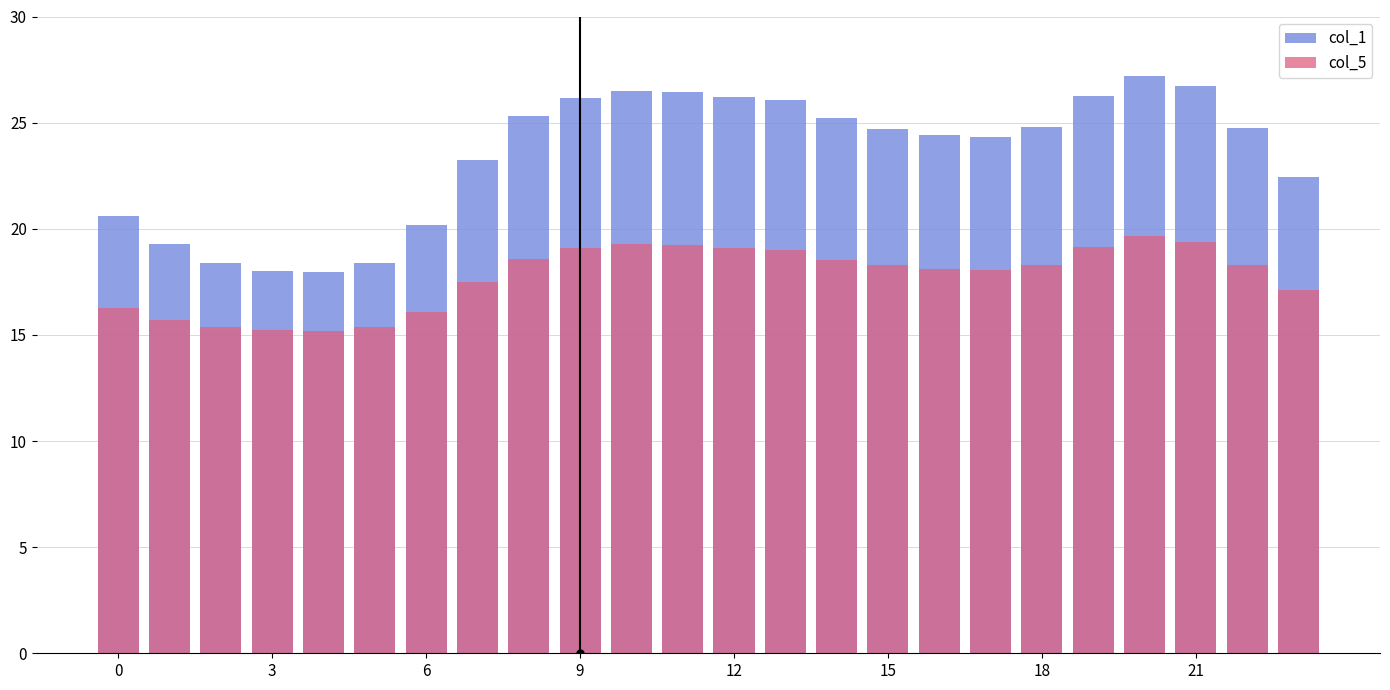

At how many categories does at least one series exceed 16?

24